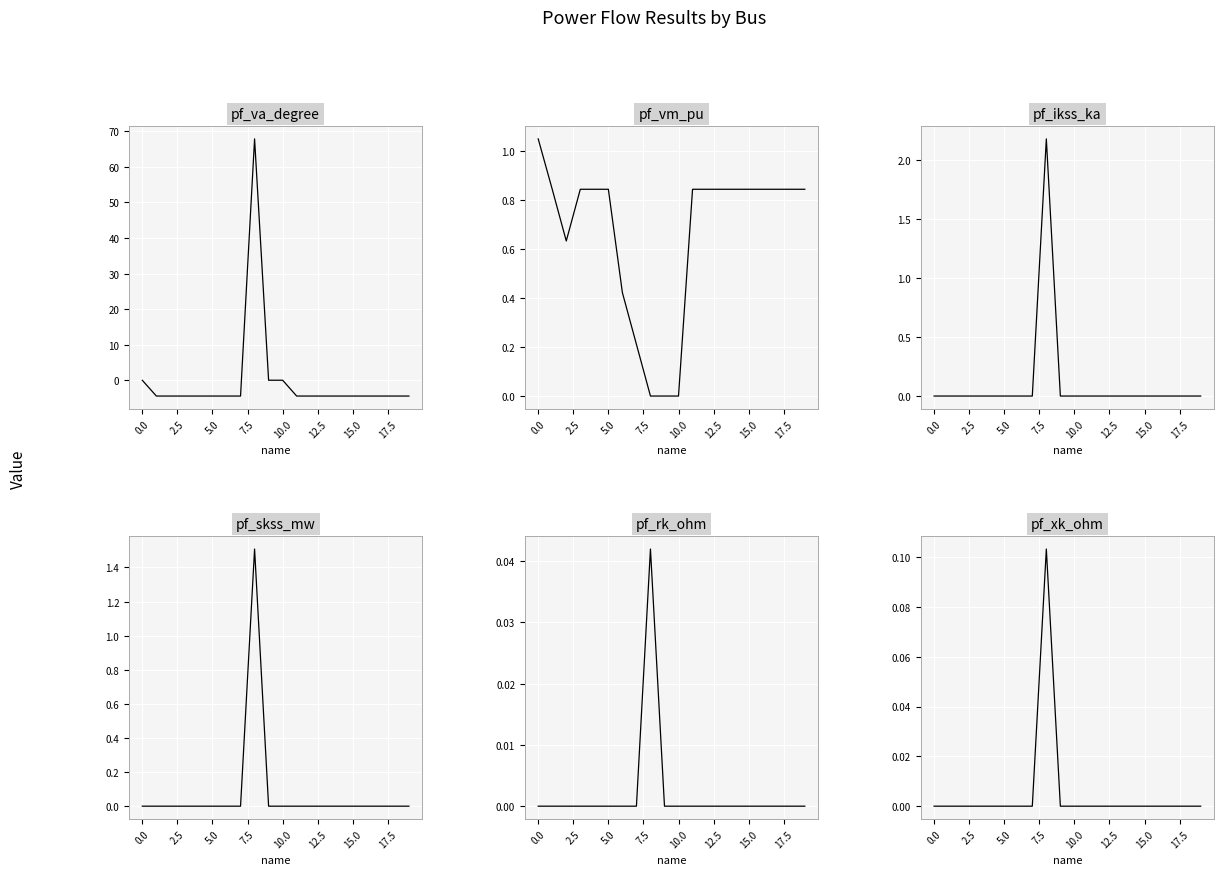

How many values in pf_ikss_ka are above zero?

1